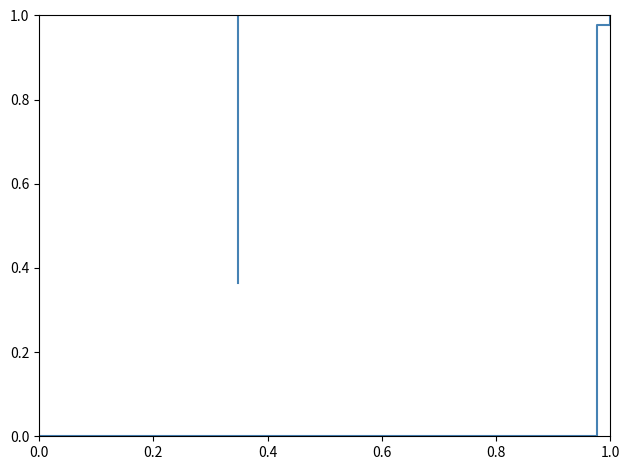

What is the approximate value at 0.2?

1.0